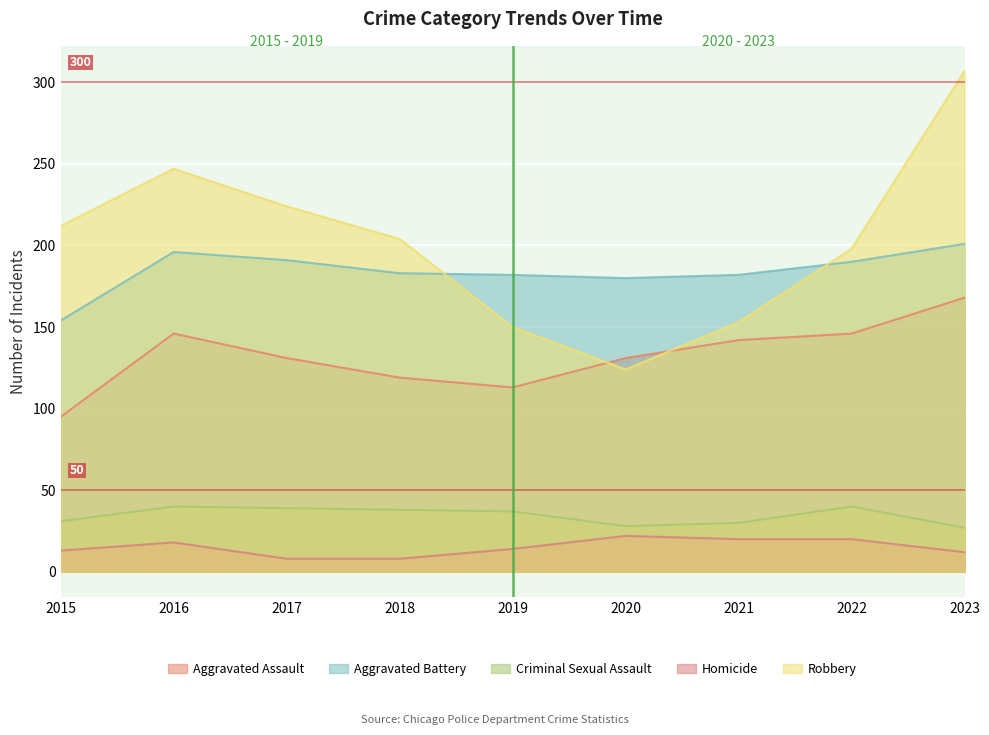

Between 2015 and 2018, which series saw the biggest shift?

Aggravated Battery